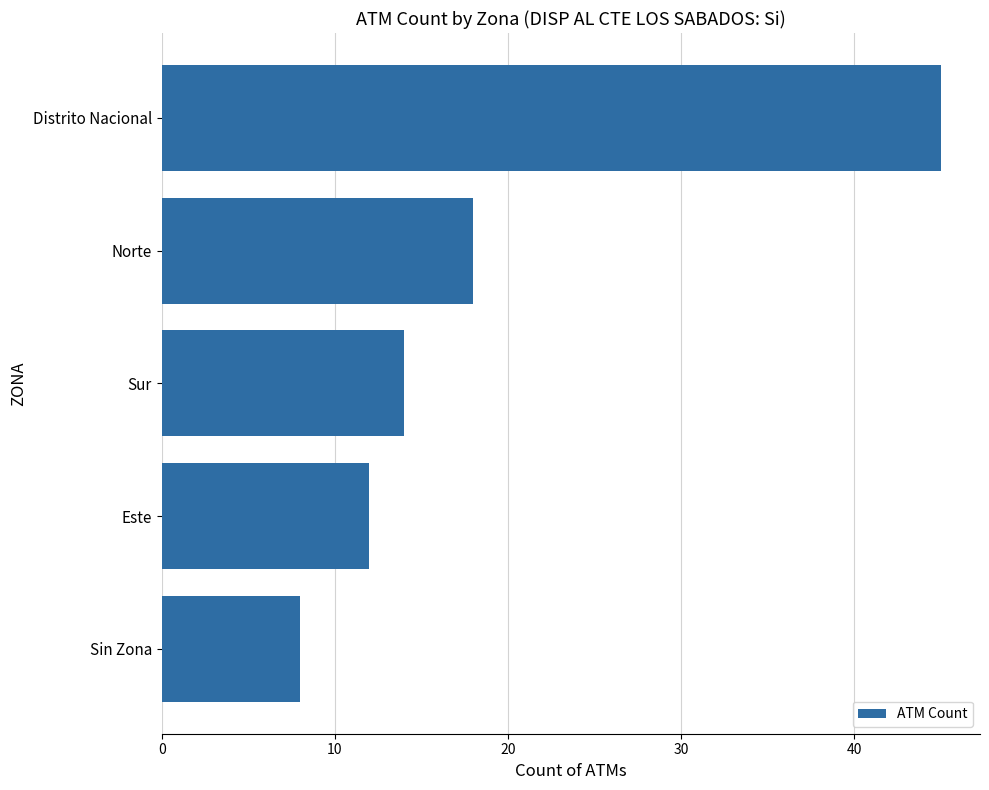

The value at Sin Zona is 8. True or false?

True